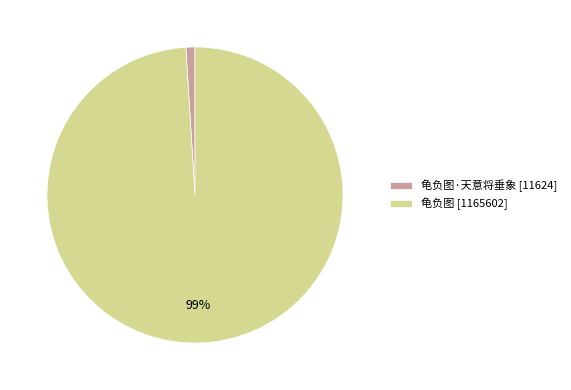

Which category has the smallest portion of the pie?

龟负图·天意将垂象 [11624]